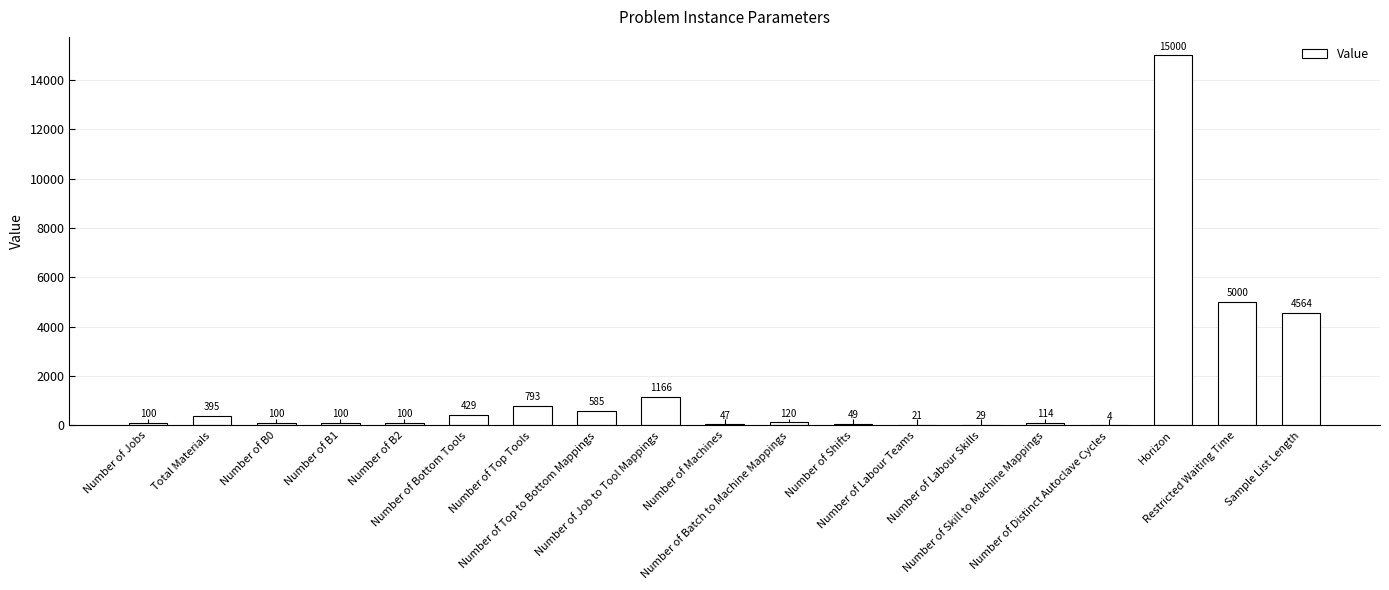

Which category has the highest value across all series?

Horizon